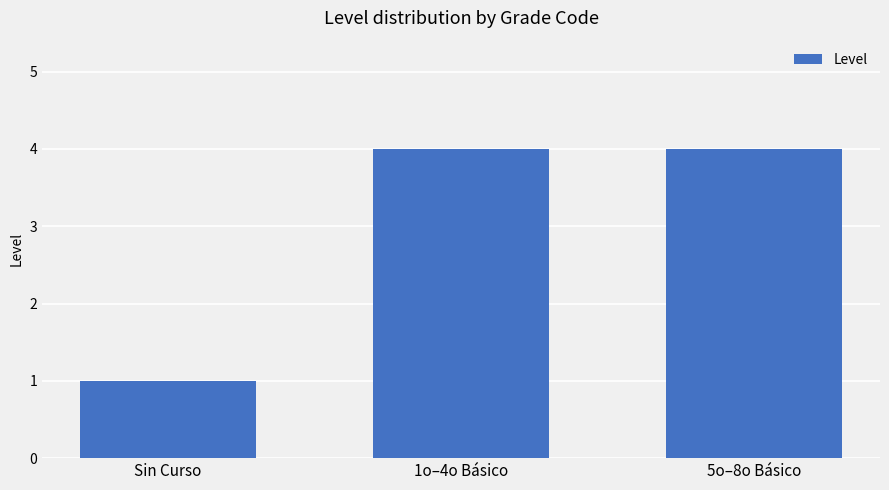

The chart shows a value of 6 at 5o–8o Básico. True or false?

False